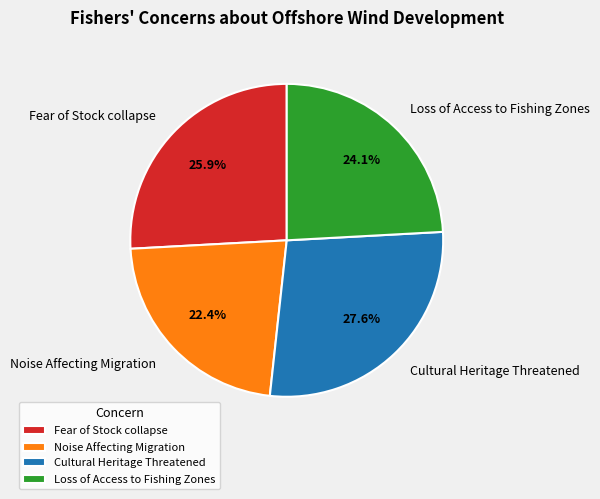

The Fear of Stock collapse slice represents 37% of the pie. True or false?

False